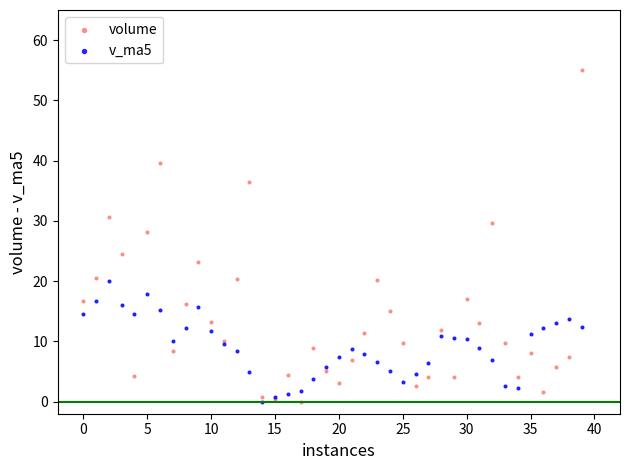

Across all series, what Y value is closest to 27?

28.2